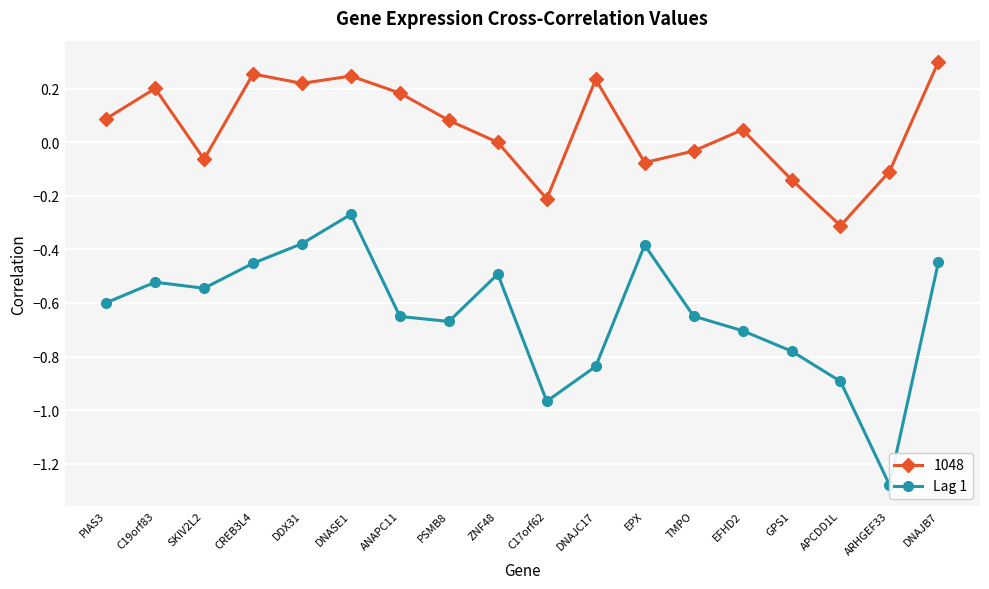

Reading right to left, what are all the values shown in this chart?

DNAJB7=-0.4	ARHGEF33=-1.3	APCDD1L=-0.9	GPS1=-0.8	EFHD2=-0.7	TMPO=-0.6	EPX=-0.4	DNAJC17=-0.8	C17orf62=-1.0	ZNF48=-0.5	PSMB8=-0.7	ANAPC11=-0.7	DNASE1=-0.3	DDX31=-0.4	CREB3L4=-0.5	SKIV2L2=-0.5	C19orf83=-0.5	PIAS3=-0.6